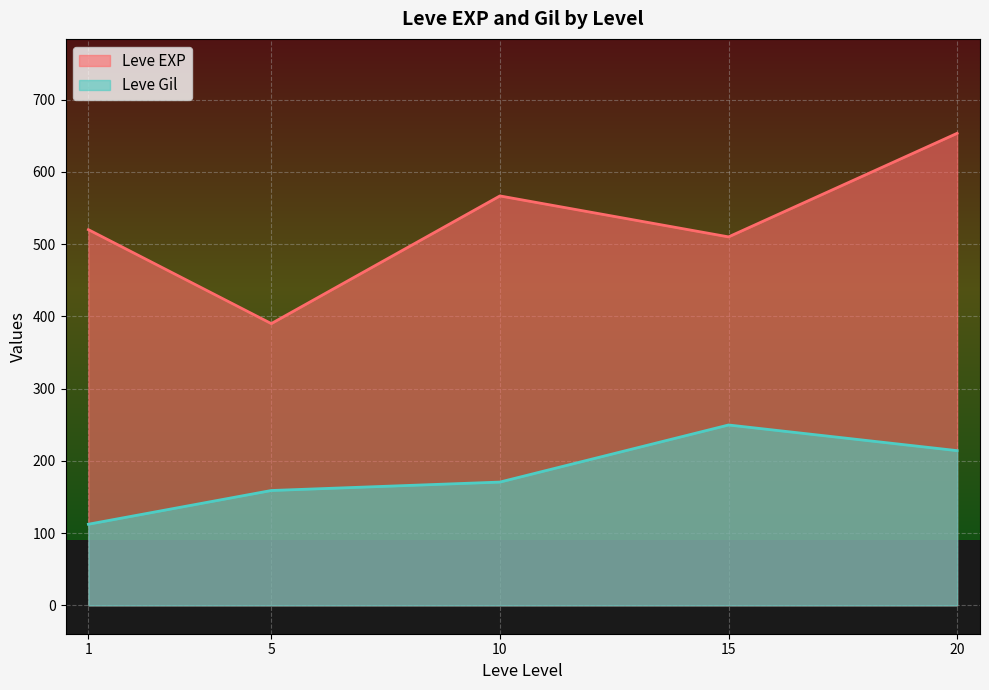

How many categories are shown in the chart?

5